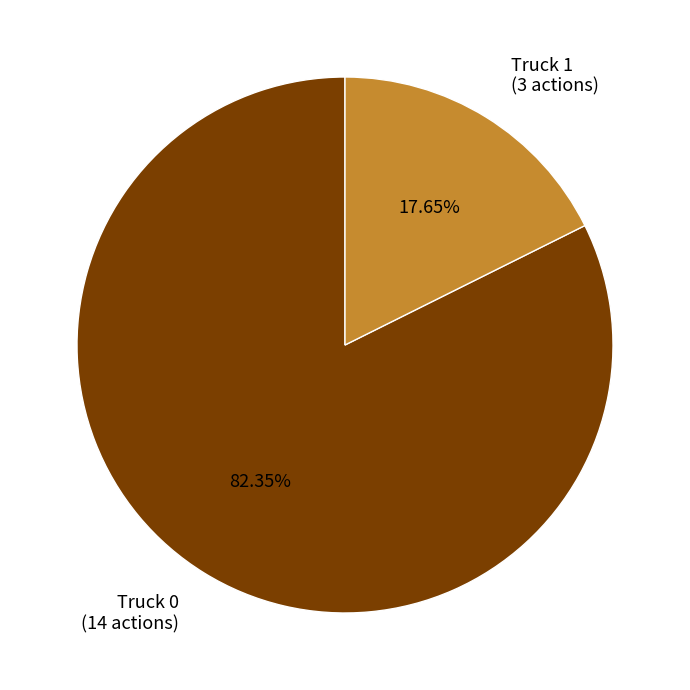

True or false: Truck 1 accounts for 18% of the total.

True